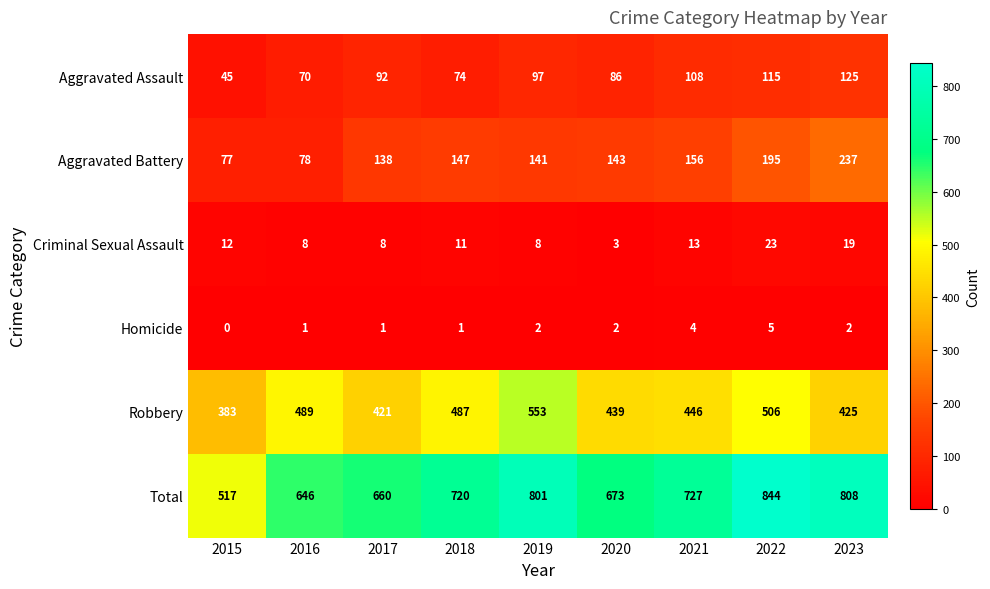

True or false: Homicide has a value of 2 at 2023.

True